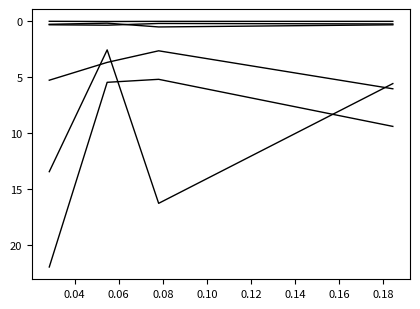

True or false: Protein and Vitamin C cross at least once.

False